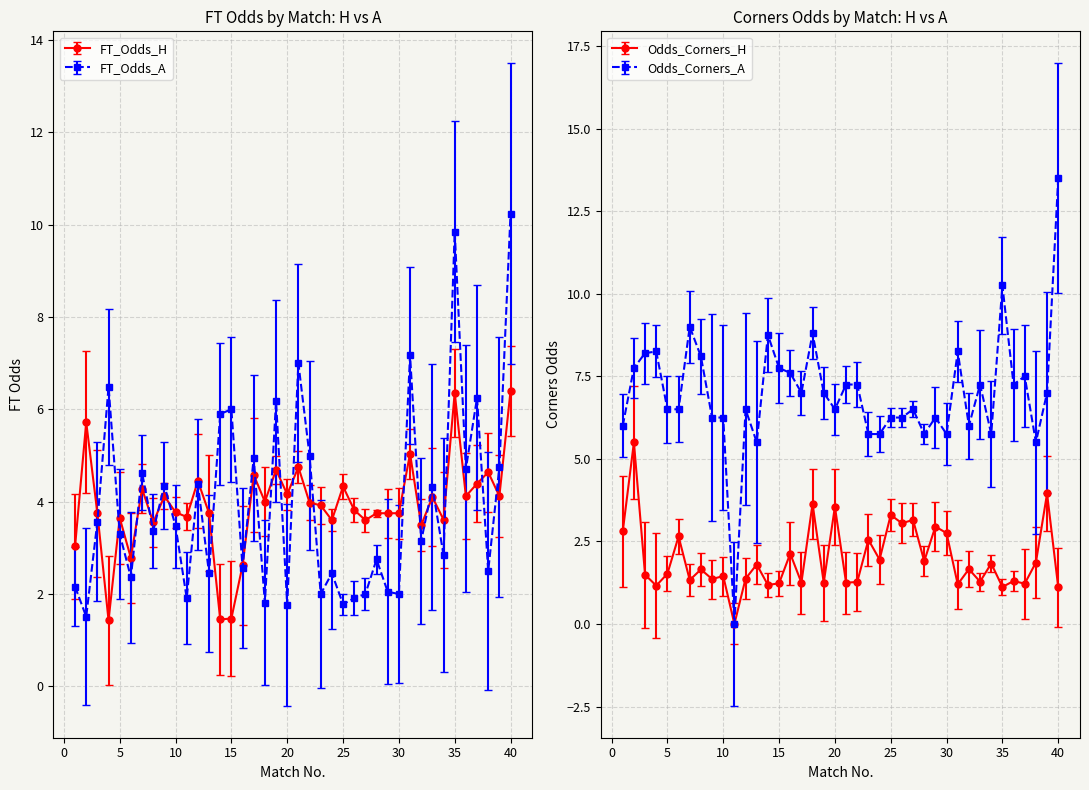

Where is the first local maximum for FT_Odds_H?

2